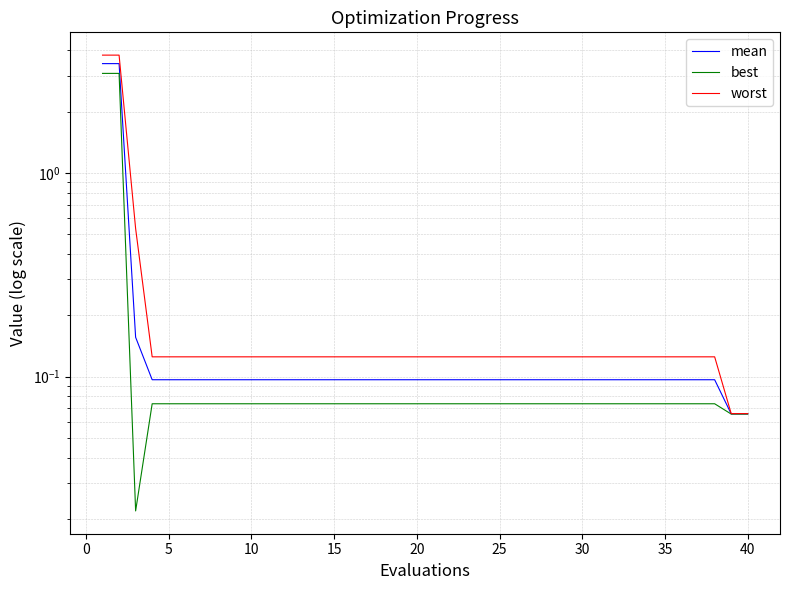

Which series has the largest range (max minus min)?

worst